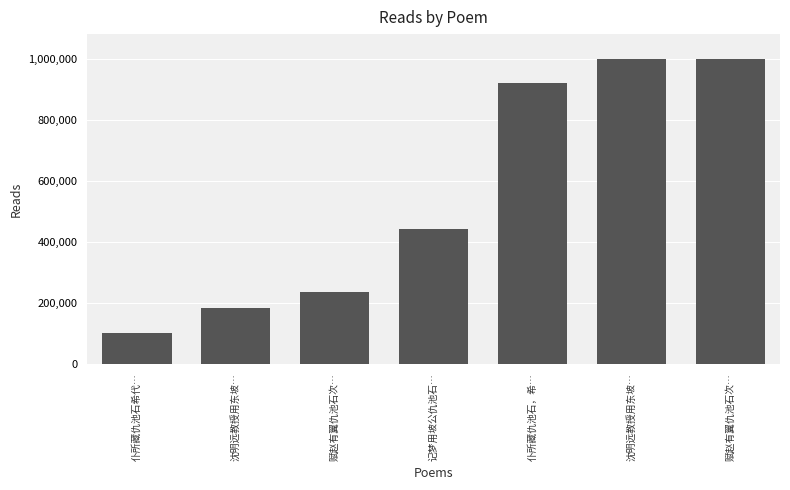

The chart shows a value of 185187 at 沈明远教授用东坡…. True or false?

True